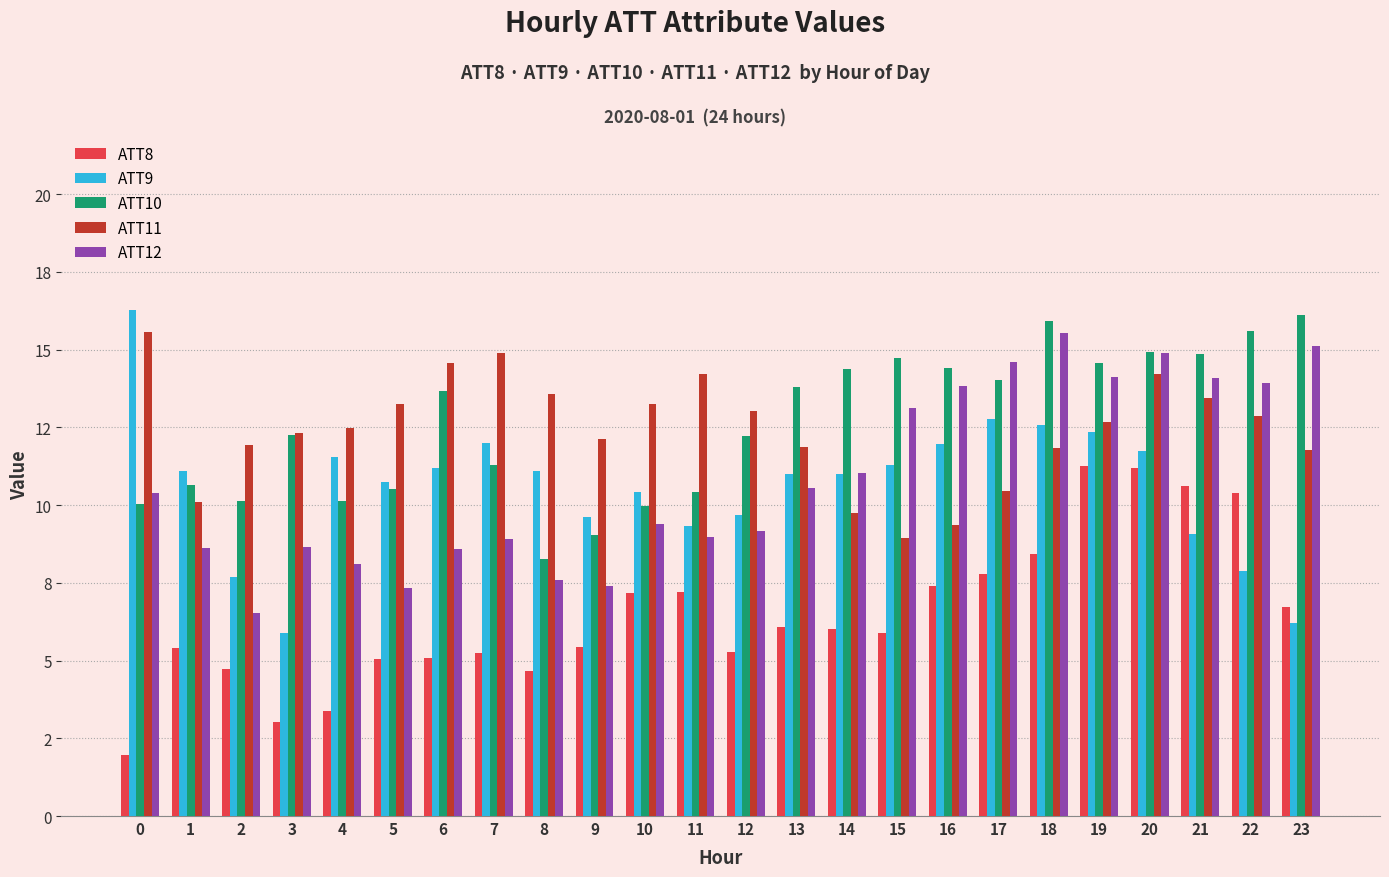

What is the average value of the ATT10 series?

12.6